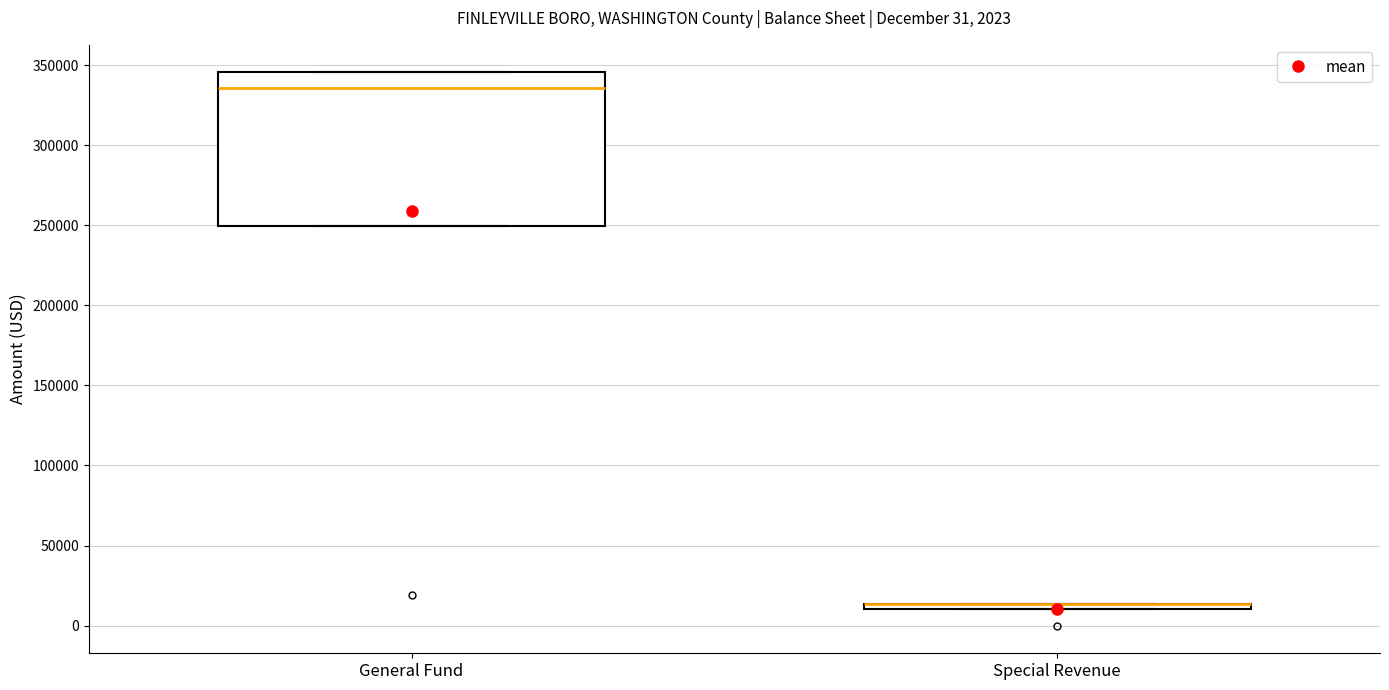

Comparing the boxes themselves (not the whiskers), which one is the tallest?

General Fund